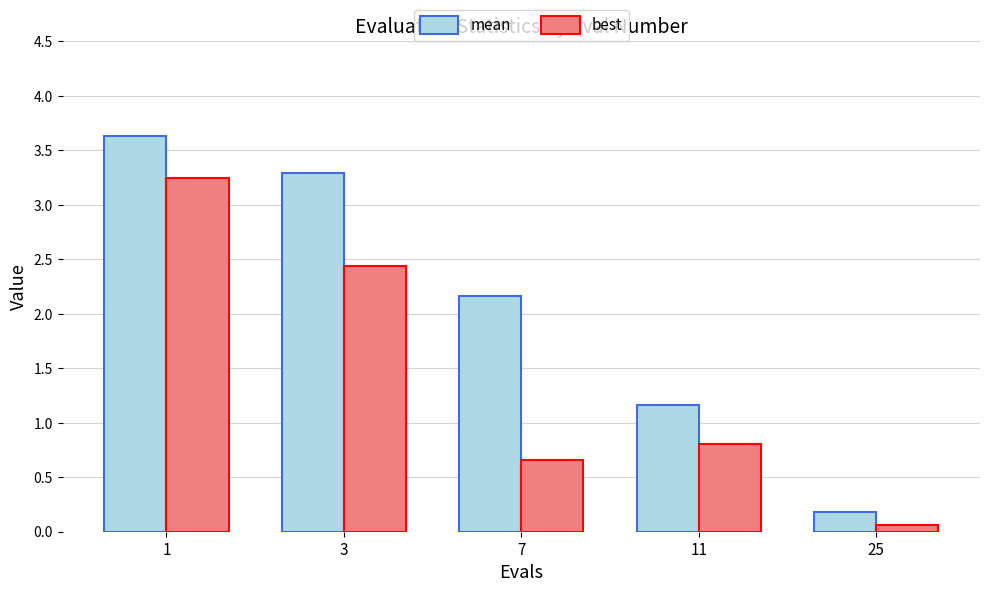

Count the number of data series in this chart.

2